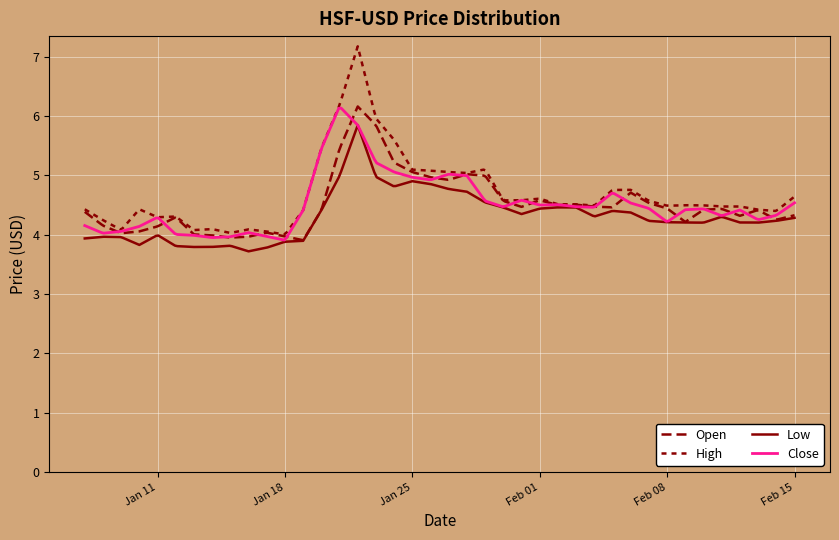

How many interior local peaks does the Close series have?

9